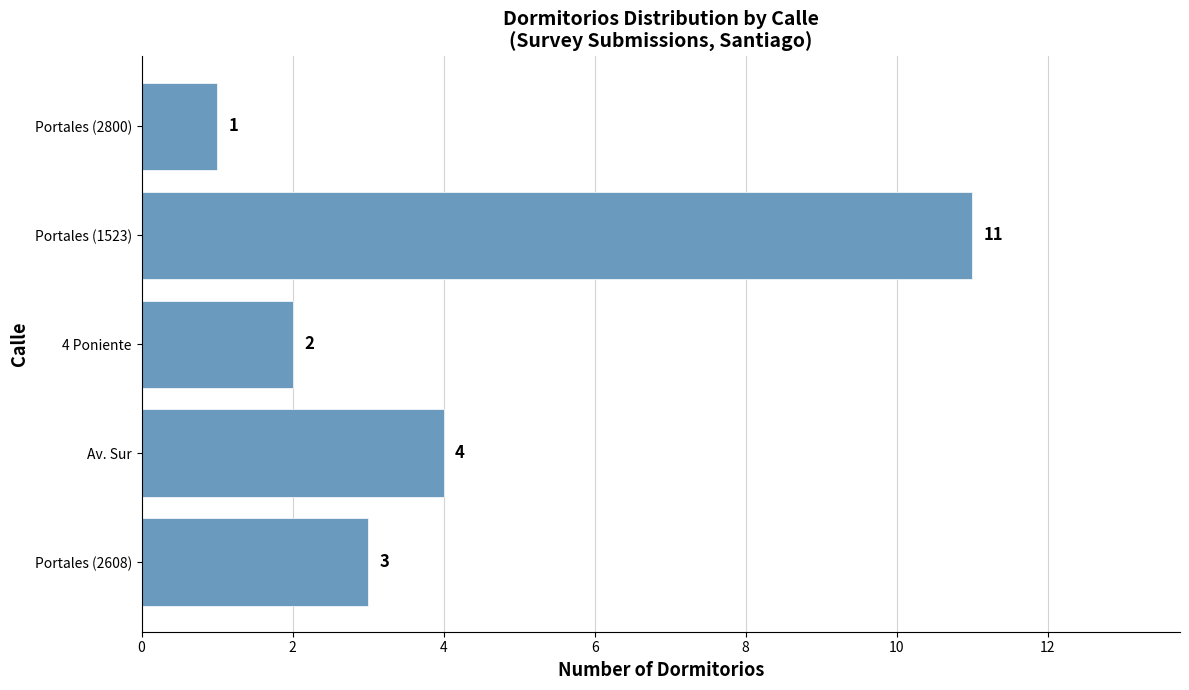

How many categories are shown in the chart?

5